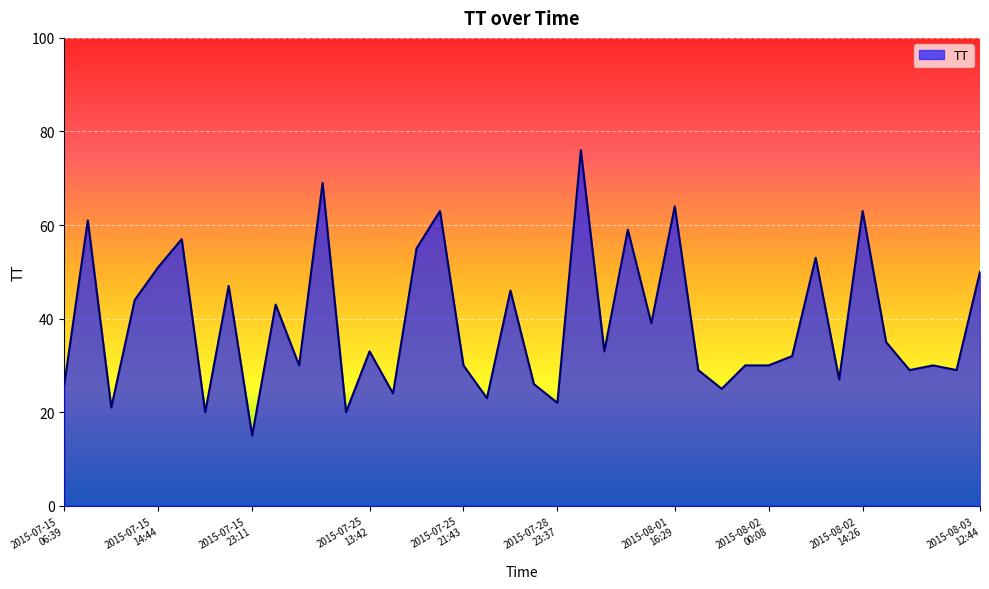

How many values exceed 33?

18